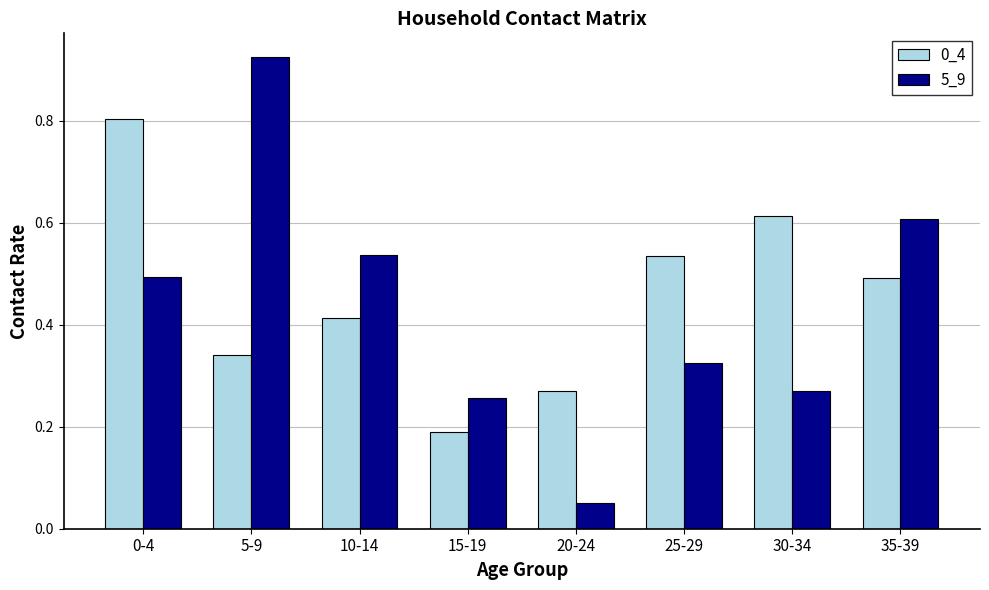

At how many categories does at least one series exceed 0?

8